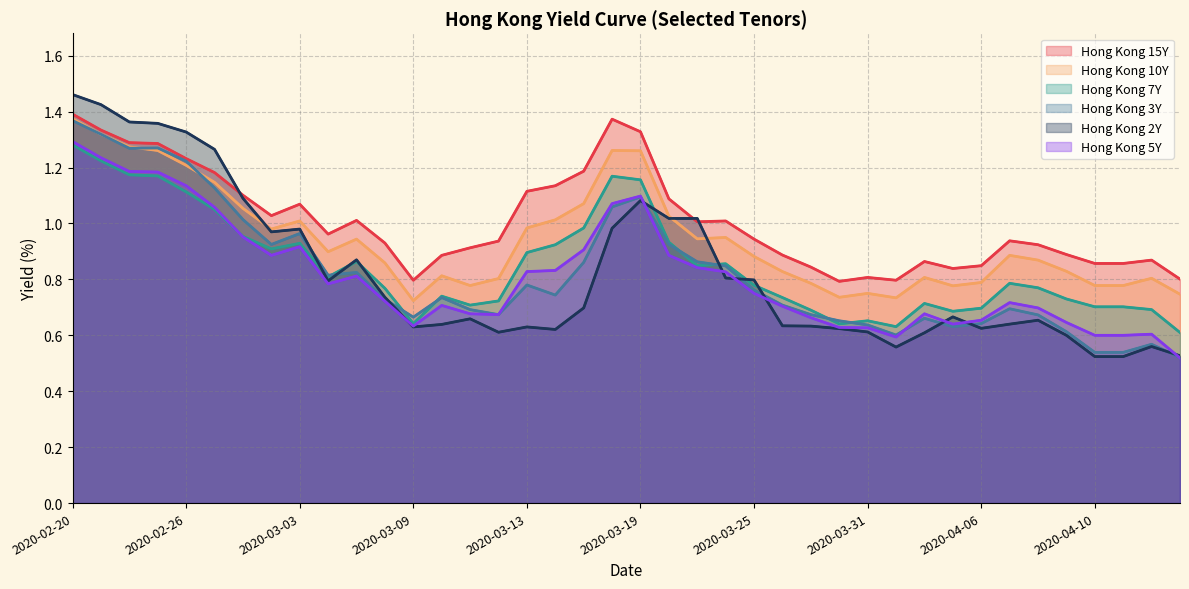

How many intersections are there between Hong Kong 15Y and Hong Kong 2Y?

3